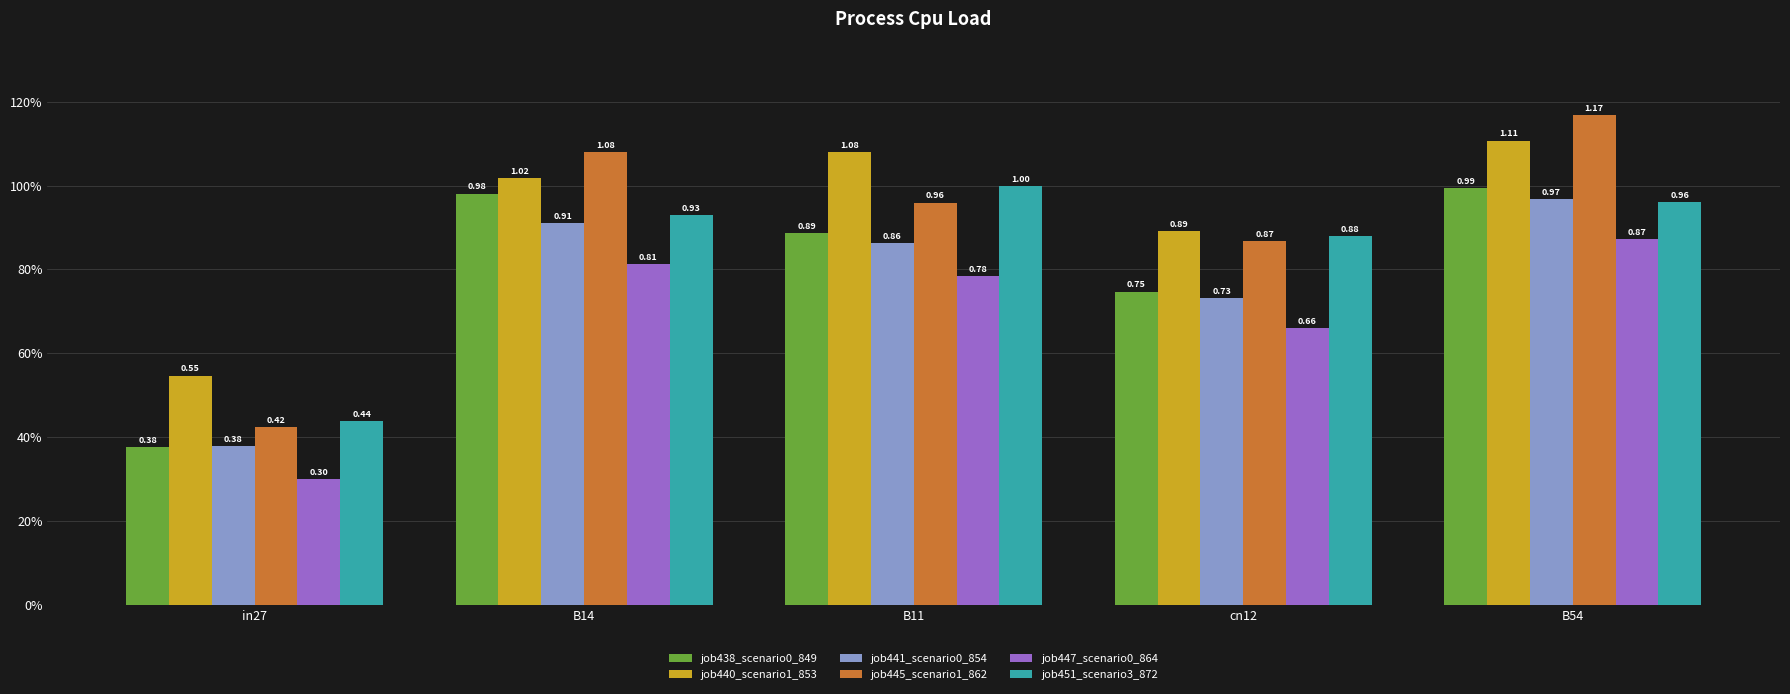

Does the chart contain stacked bars?

No